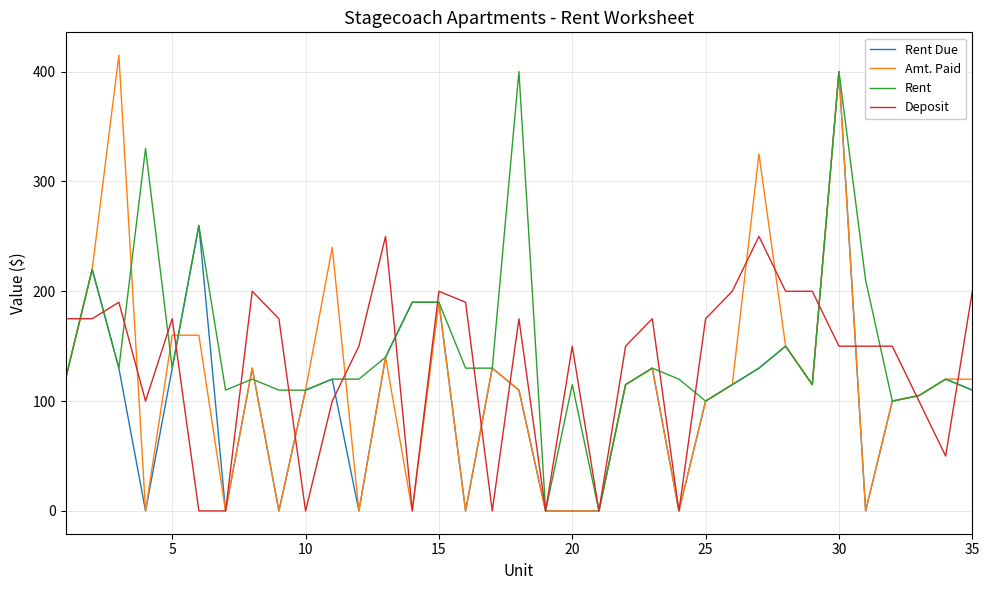

What is the maximum value for Rent Due?

400